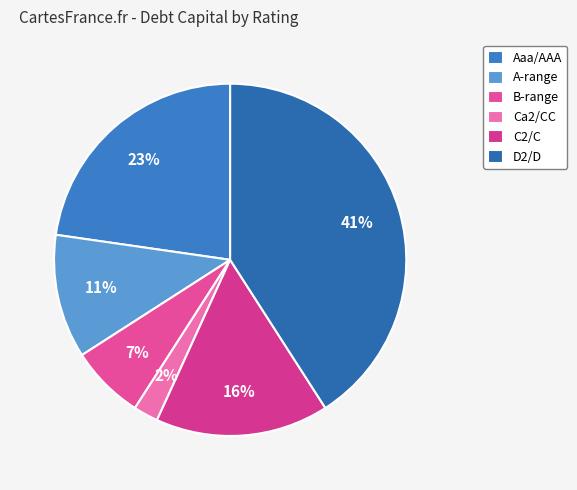

Does any single category account for the majority?

No